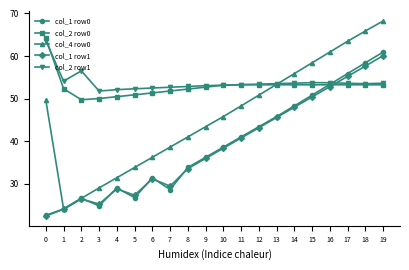

What is the minimum value shown in the chart?

22.5